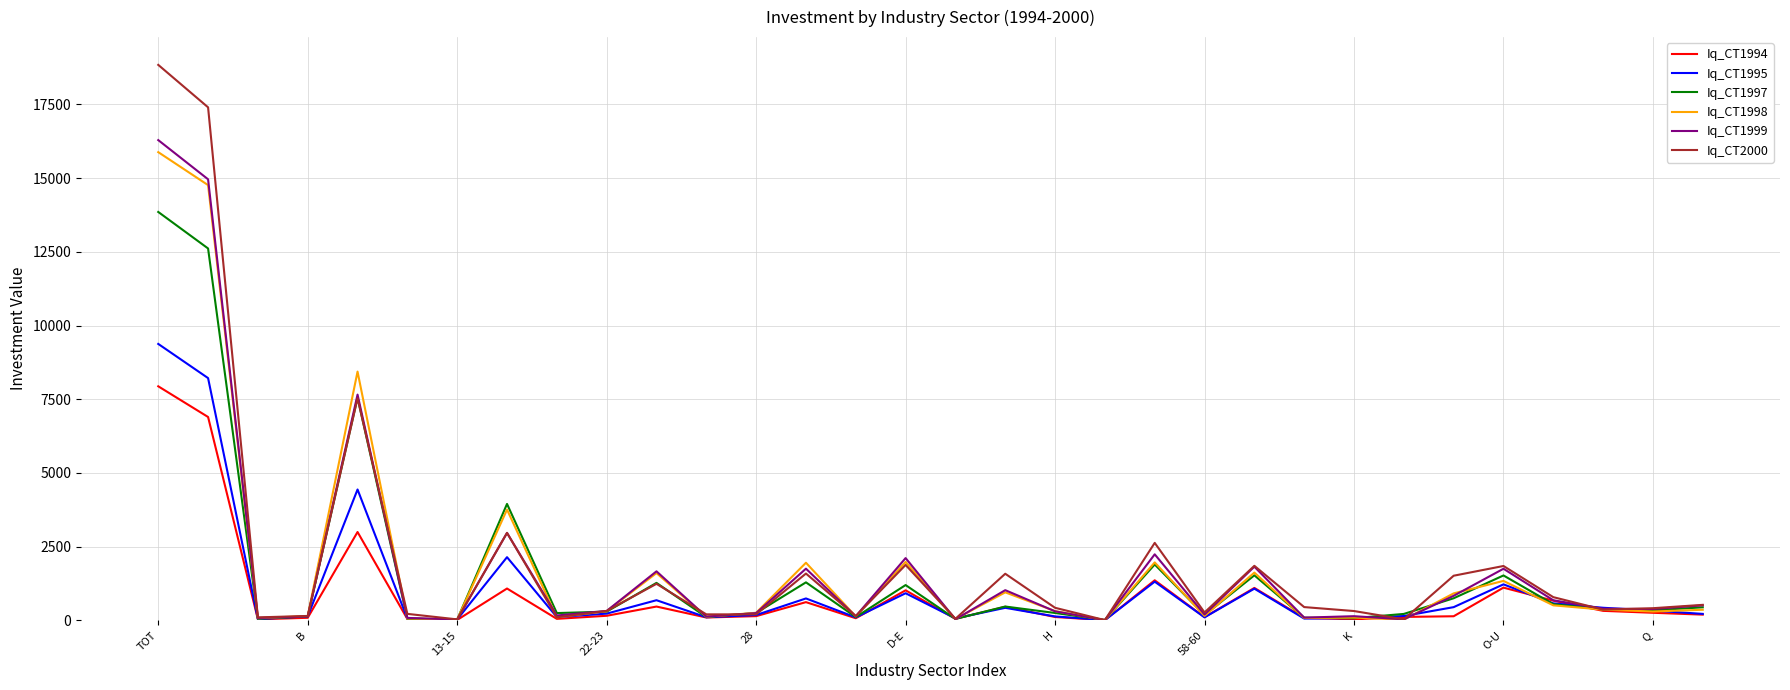

What is the average value of the Iq_CT1999 series?

1848.4